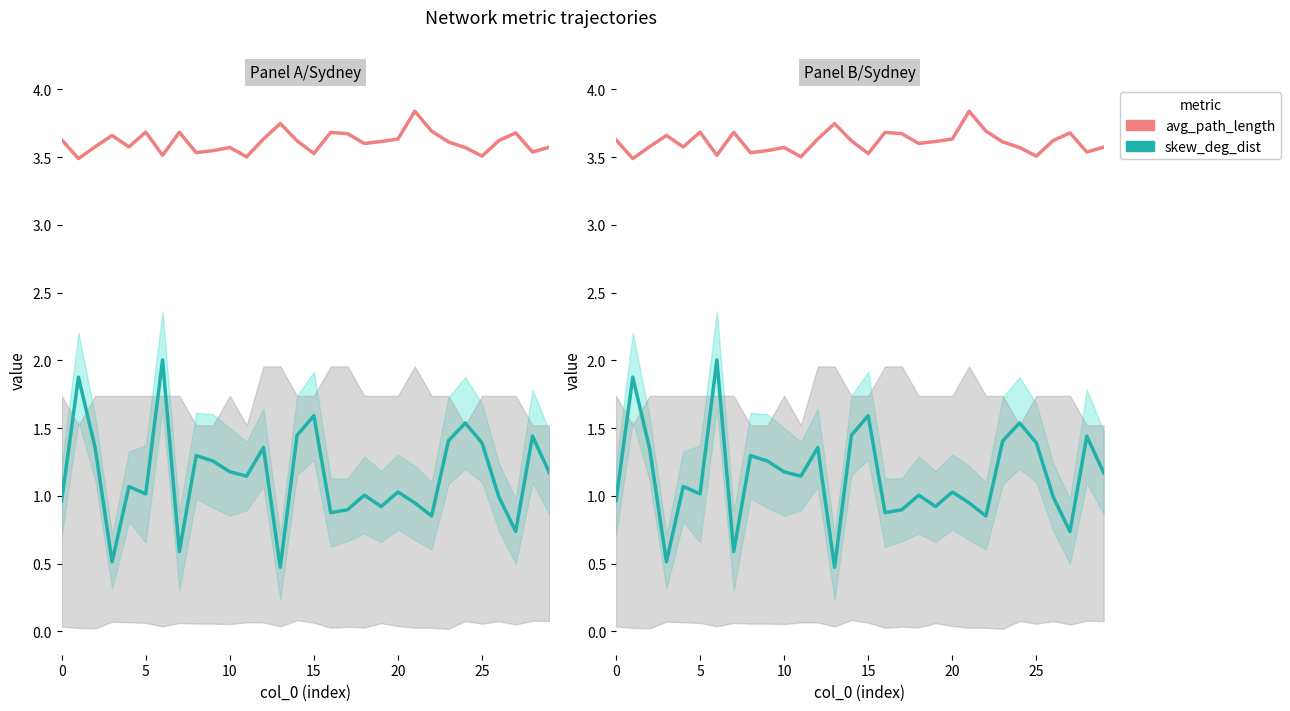

In skew_deg_dist, how many points are higher than both neighbors (excluding endpoints)?

10